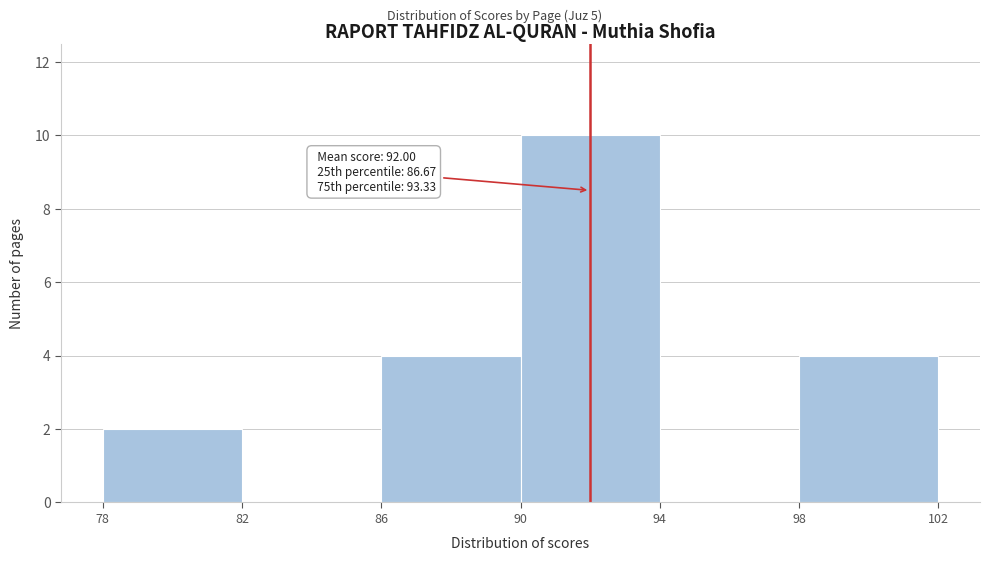

Over which range of the x-axis is the bar tallest?

90 to 94